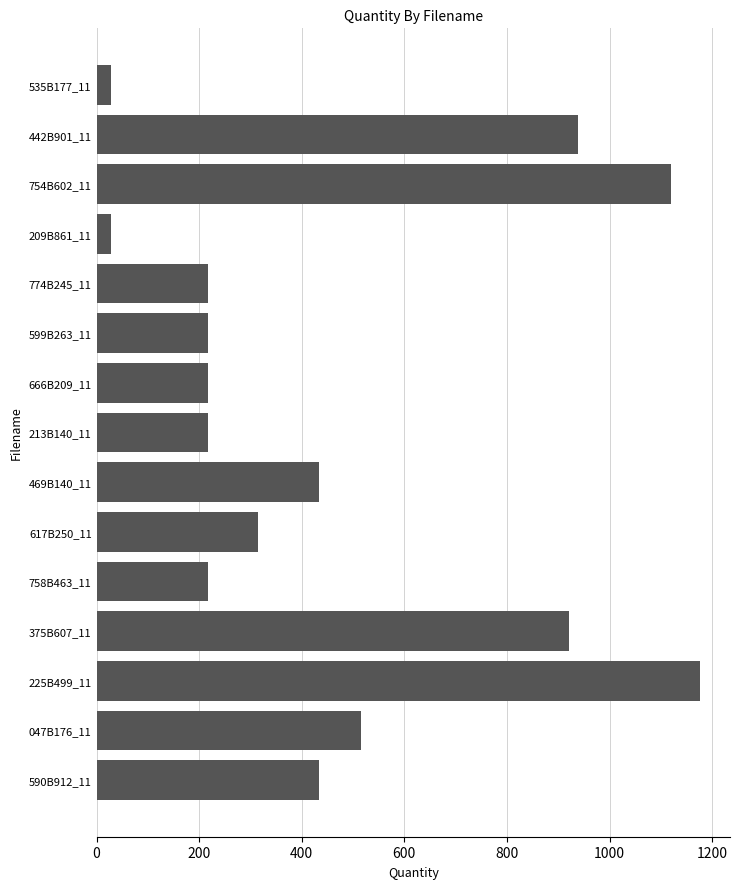

What is the difference between the maximum and minimum values?

1148